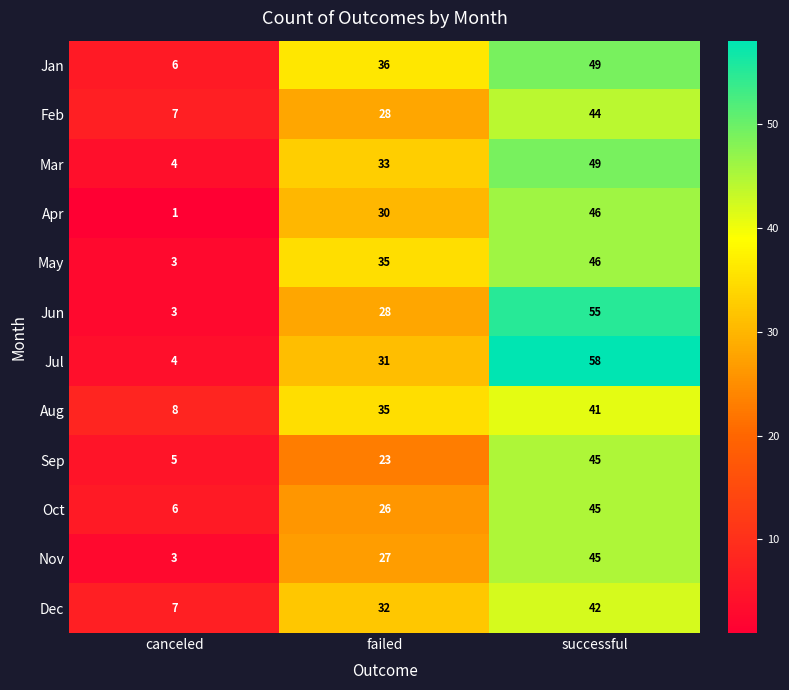

Count the Sep values in the range 5 to 45.

3